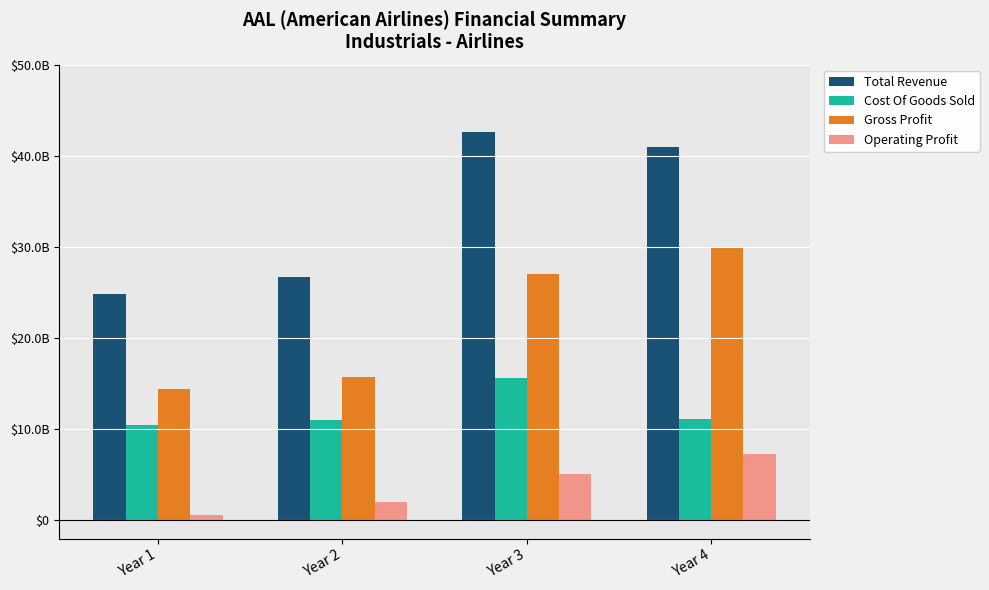

At which label is Operating Profit closest to 3894500000?

Year 3